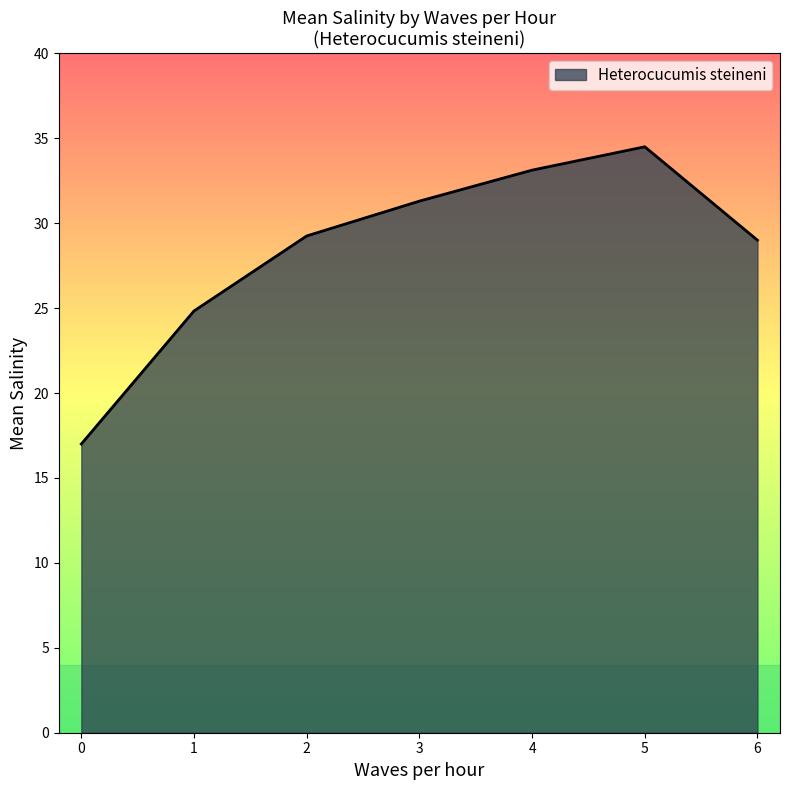

What value does the data have at 1?

24.8